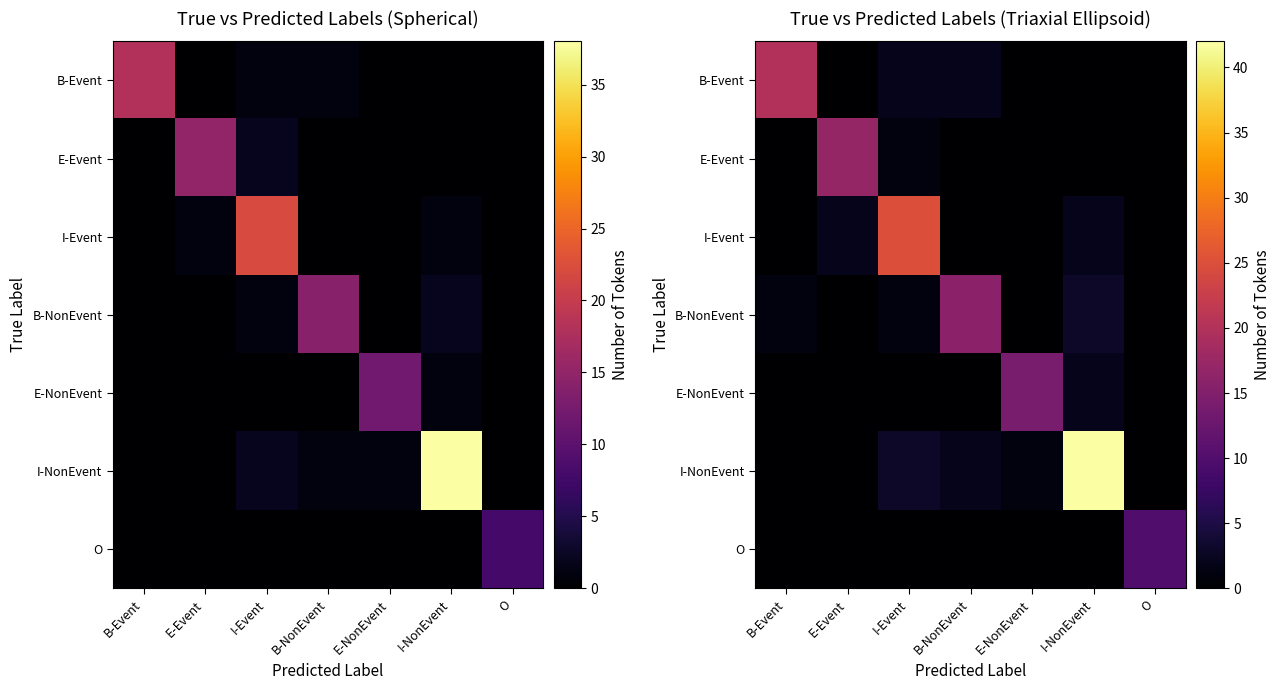

True or false: I-Event has a value of 0 at B-Event.

True